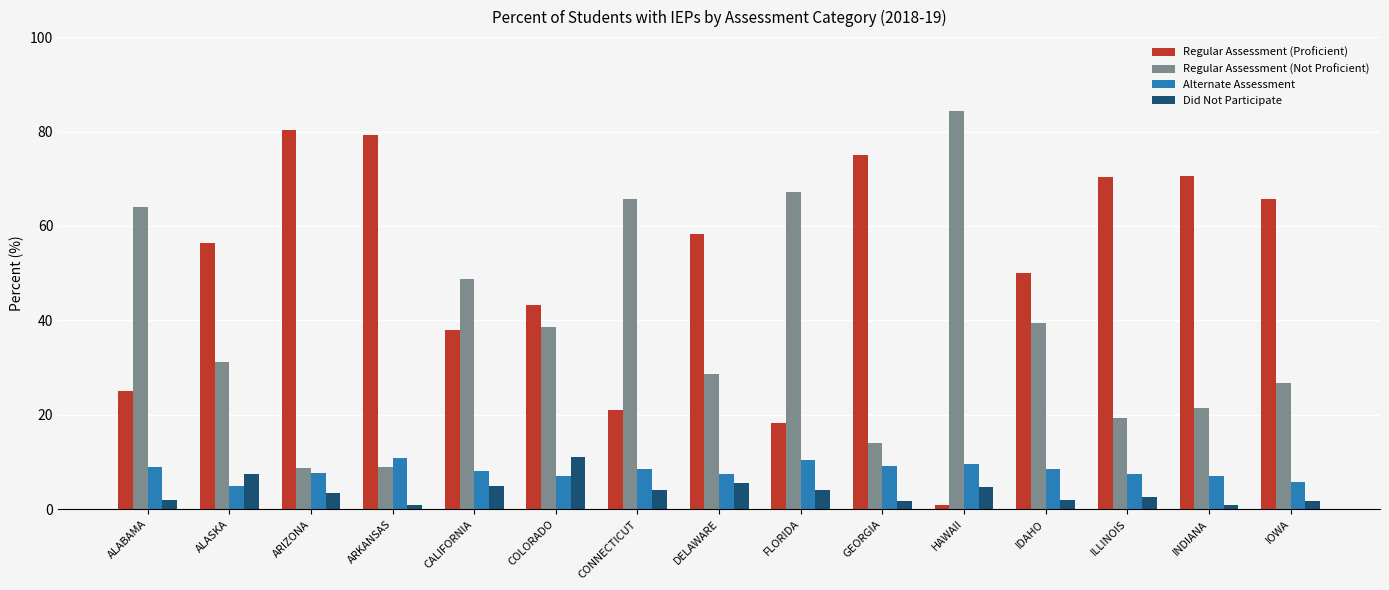

Rank the series at FLORIDA from lowest to highest value.

Did Not Participate, Alternate Assessment, Regular Assessment (Proficient), Regular Assessment (Not Proficient)